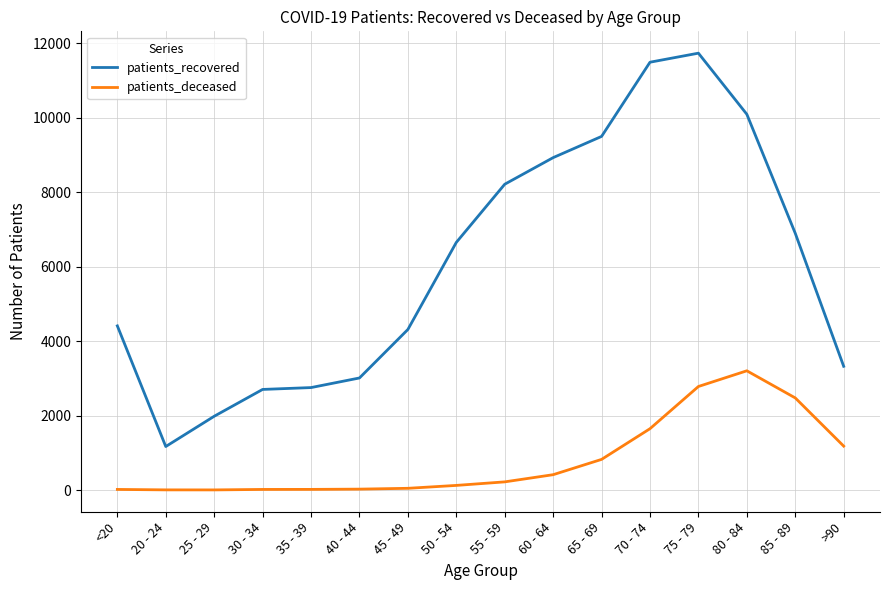

What is the difference between the maximum and minimum values in the patients_recovered series?

10570